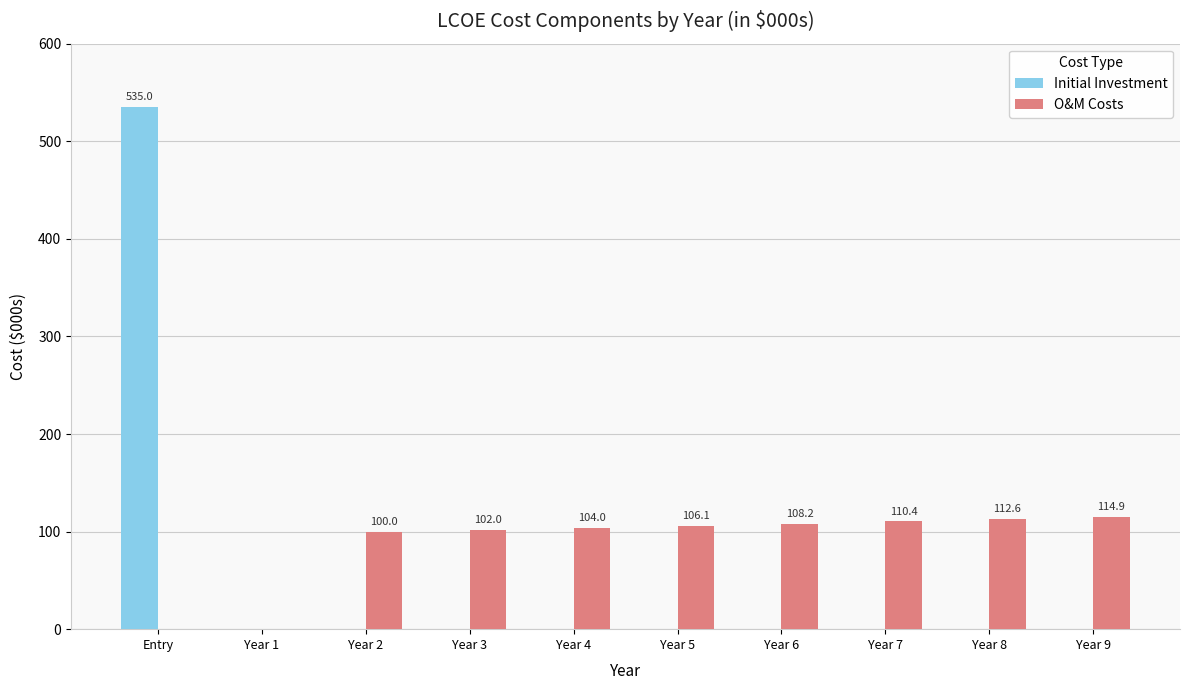

What is the sum of all O&M Costs values?

858.3